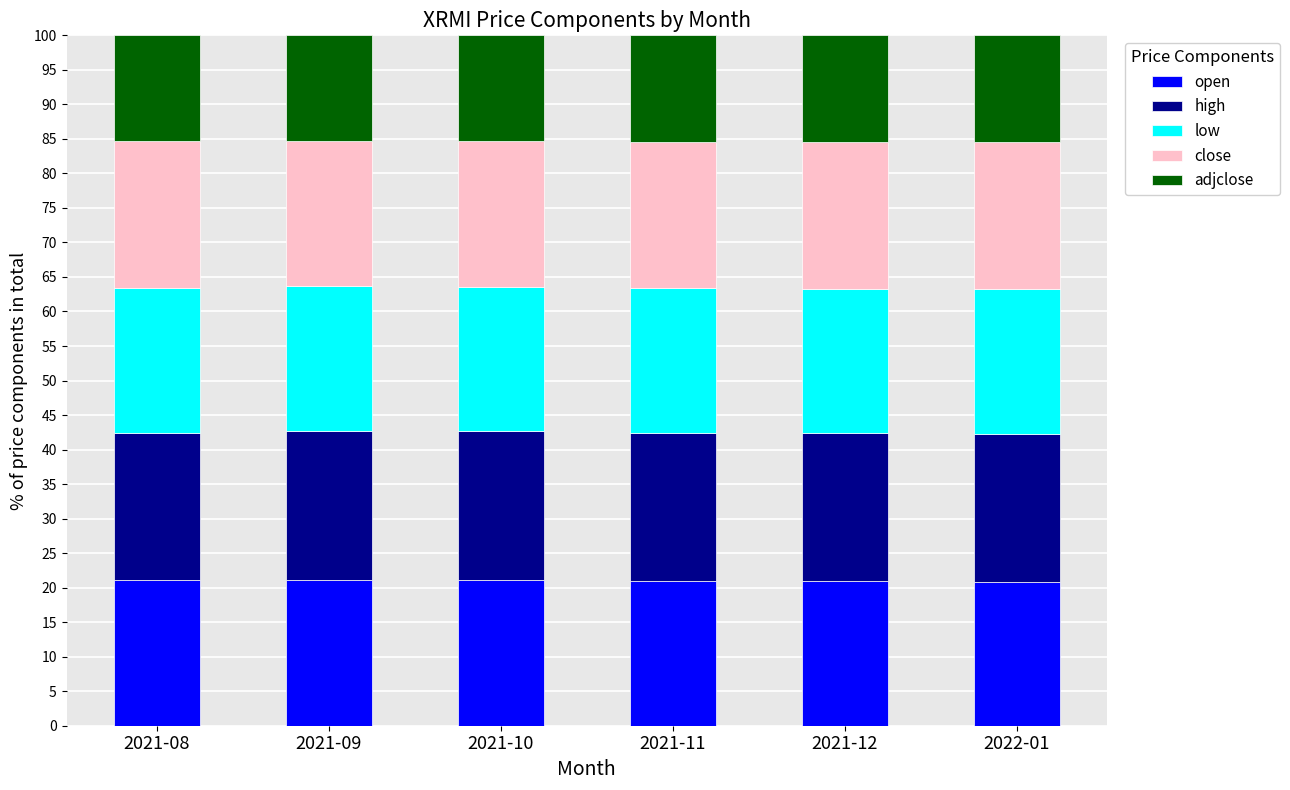

What is the total value across all series at 2021-09?

100.0